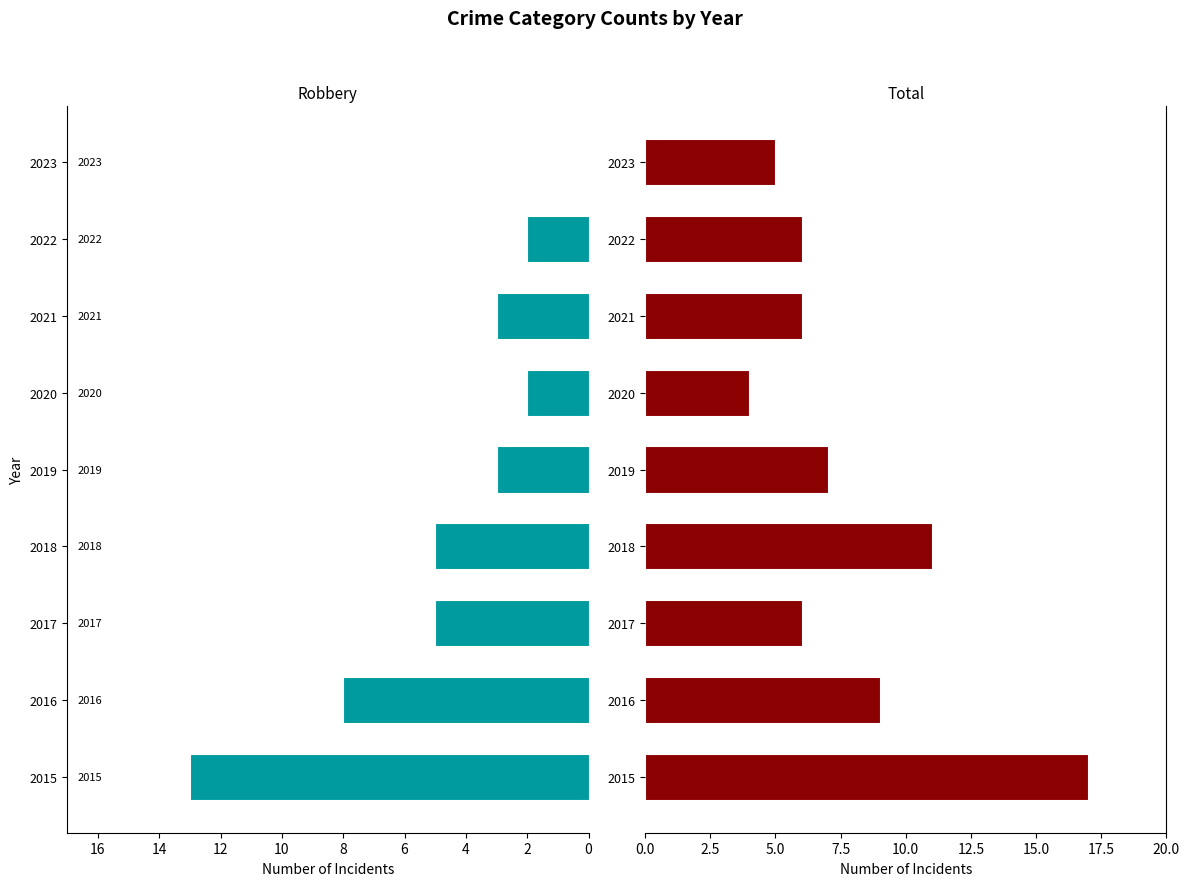

What is the difference between the maximum and minimum values in the Robbery series?

13